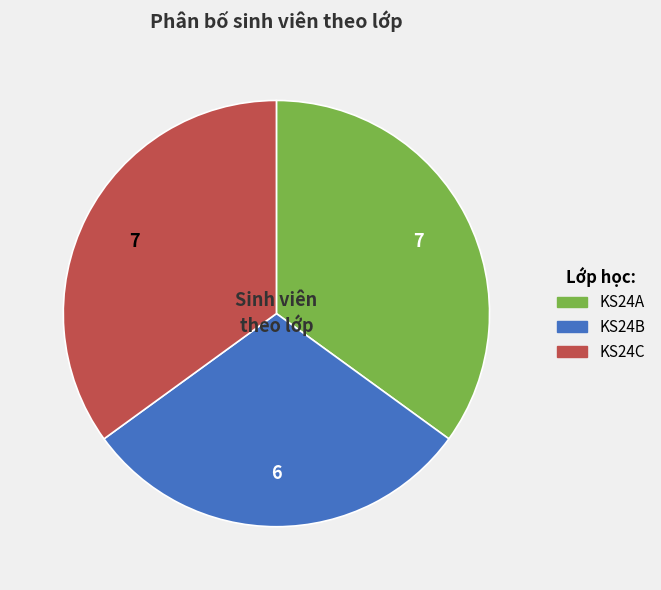

Which slice is the smallest?

KS24B